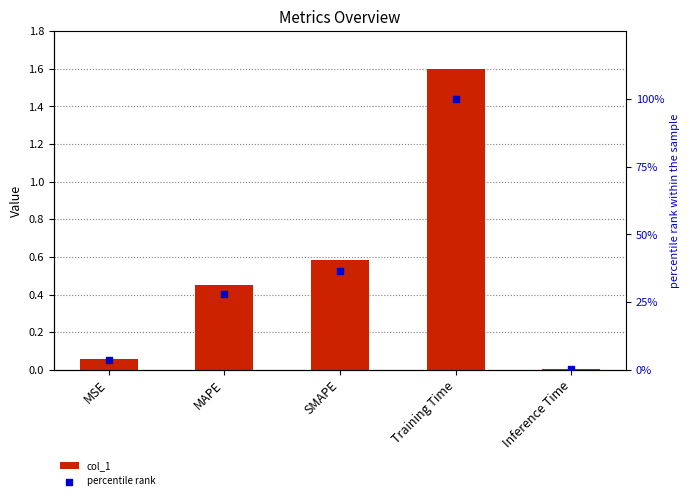

At how many categories does at least one series exceed 83?

1